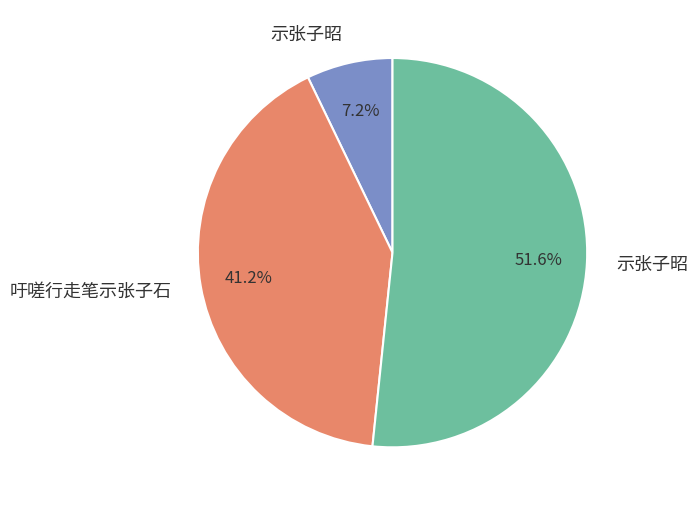

Is there a majority slice in this chart?

Yes